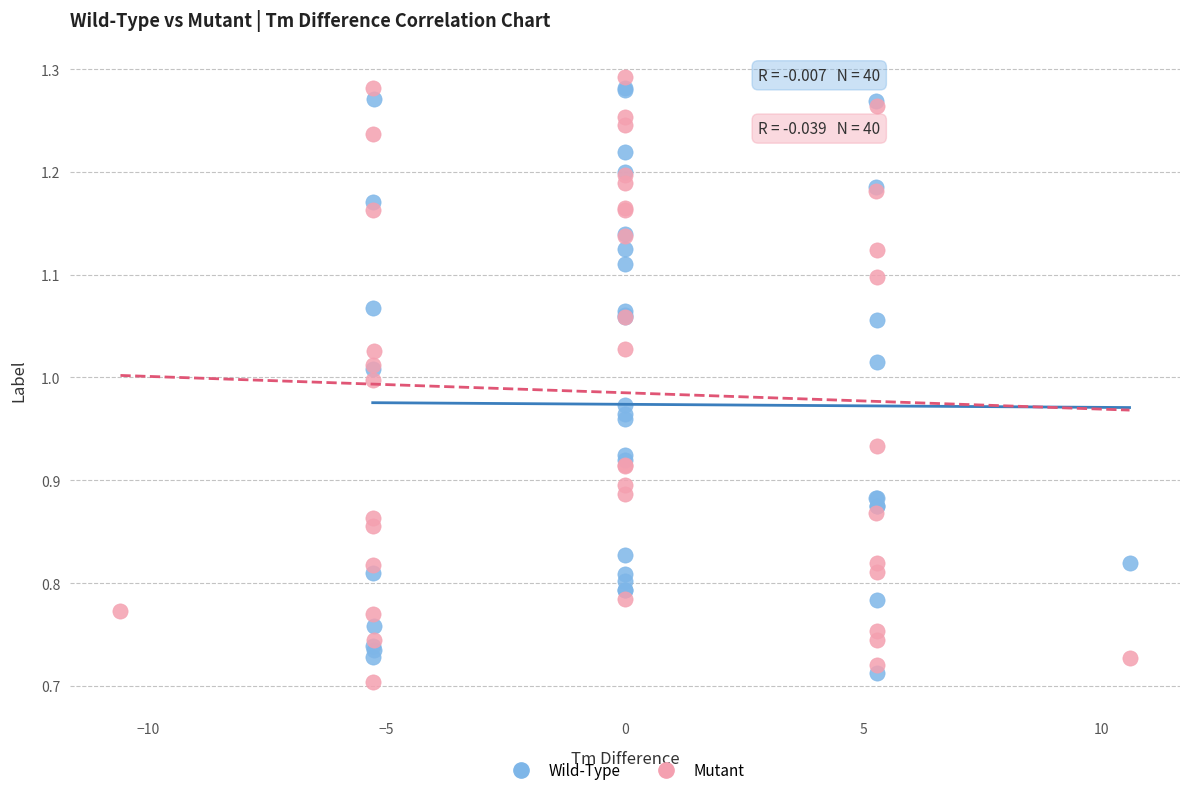

What are all the series names shown in the legend?

Wild-Type, Mutant